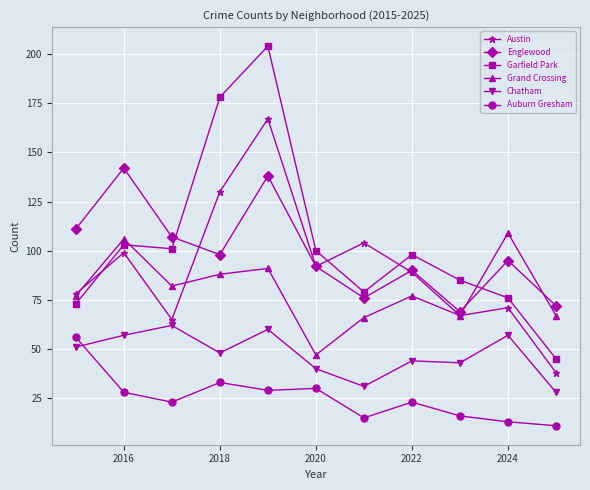

What is the value of the Chatham point at the 8th from the left?

44